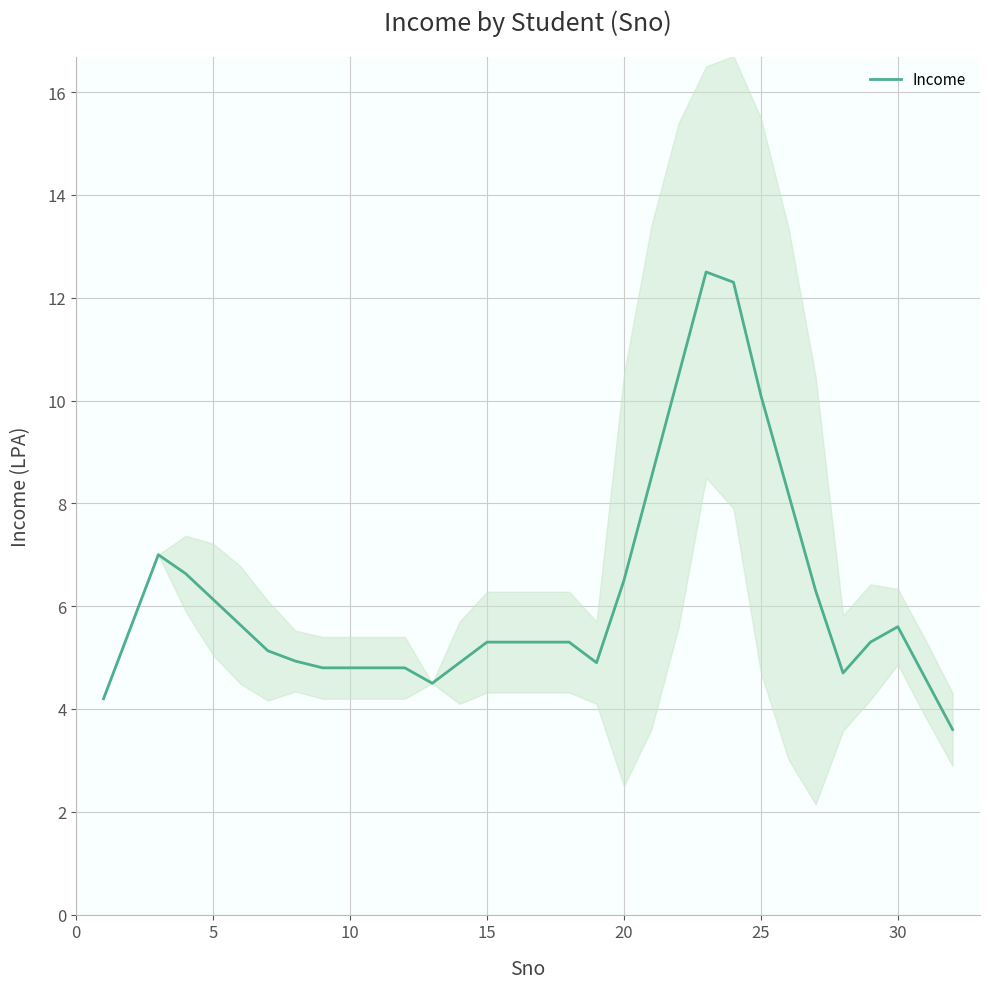

How many points are higher than both their immediate neighbors (excluding endpoints)?

3